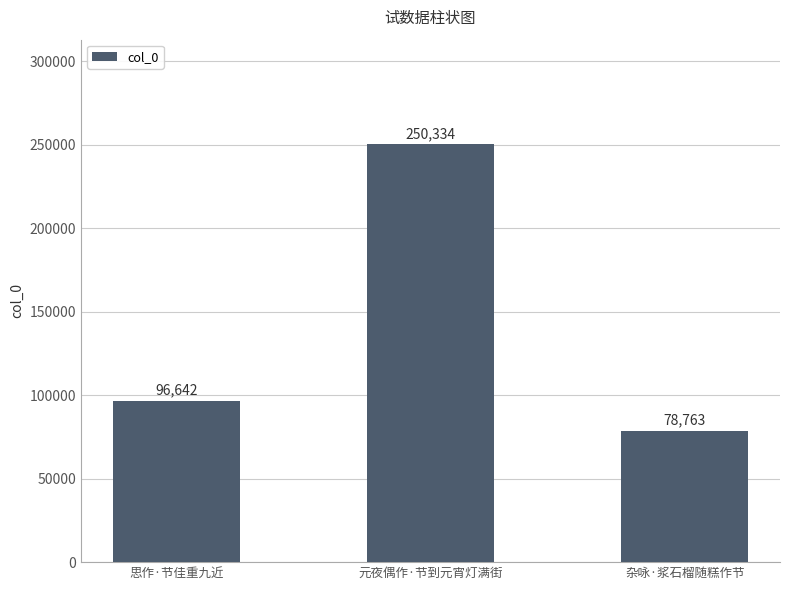

At which label is the value closest to 164548?

思作·节佳重九近